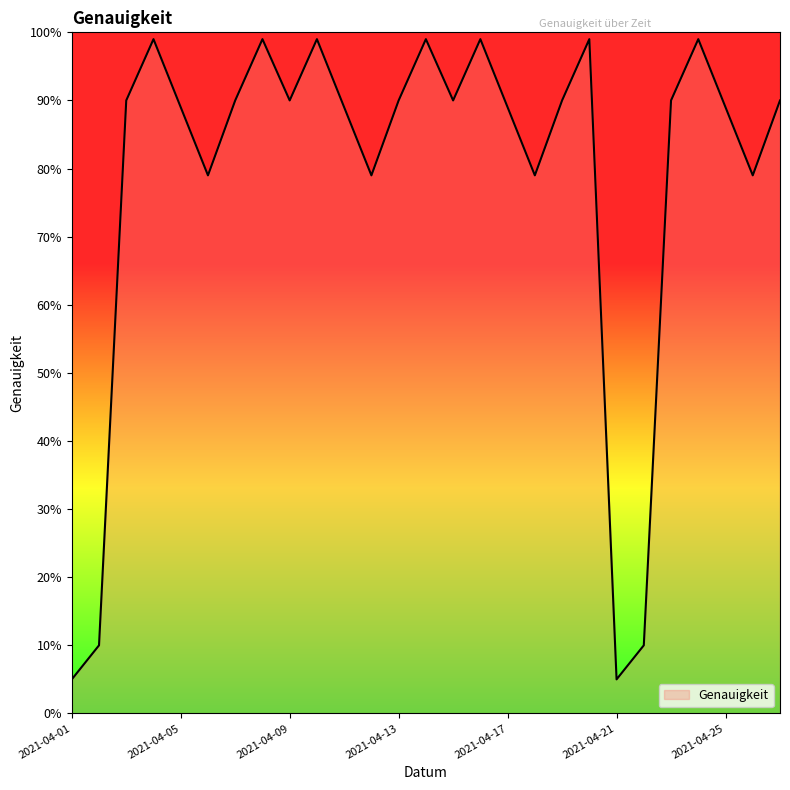

At which category does the data reach its first local valley?

2021-04-06